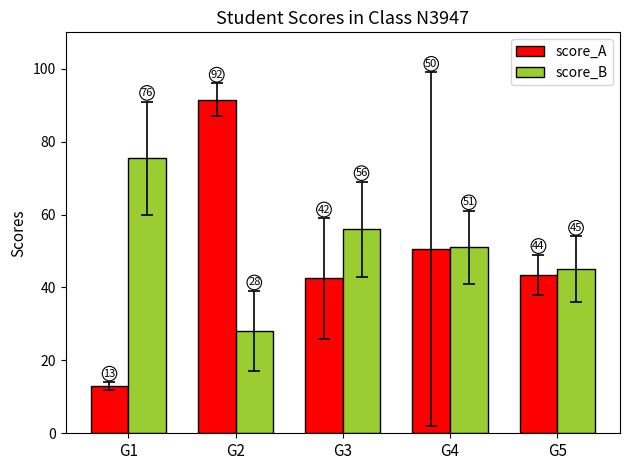

Which category has the lowest value in the score_B series?

G2